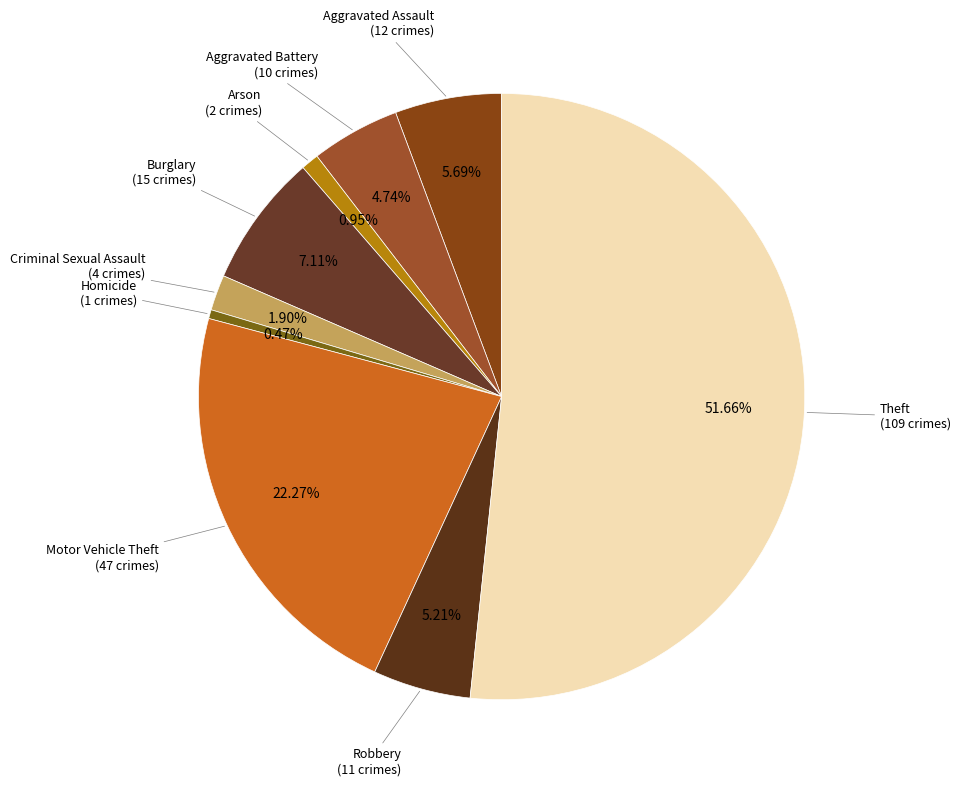

What percentage is the Aggravated Assault slice, to the nearest percent?

6%